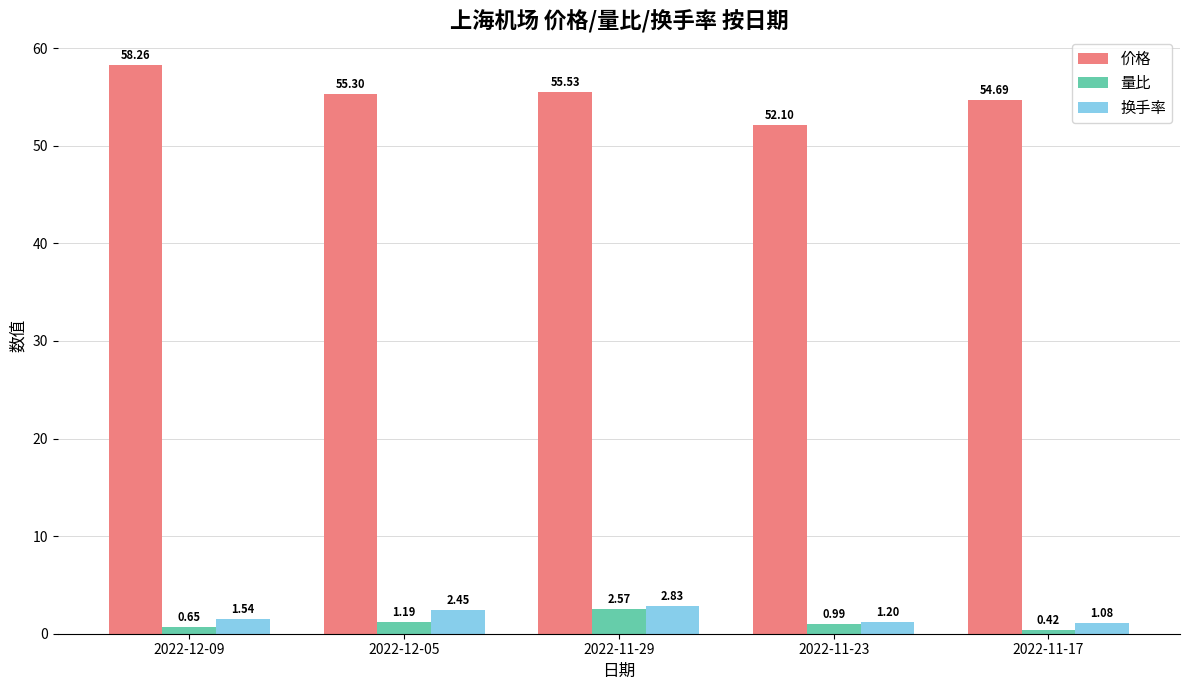

How many groups of bars are there?

5